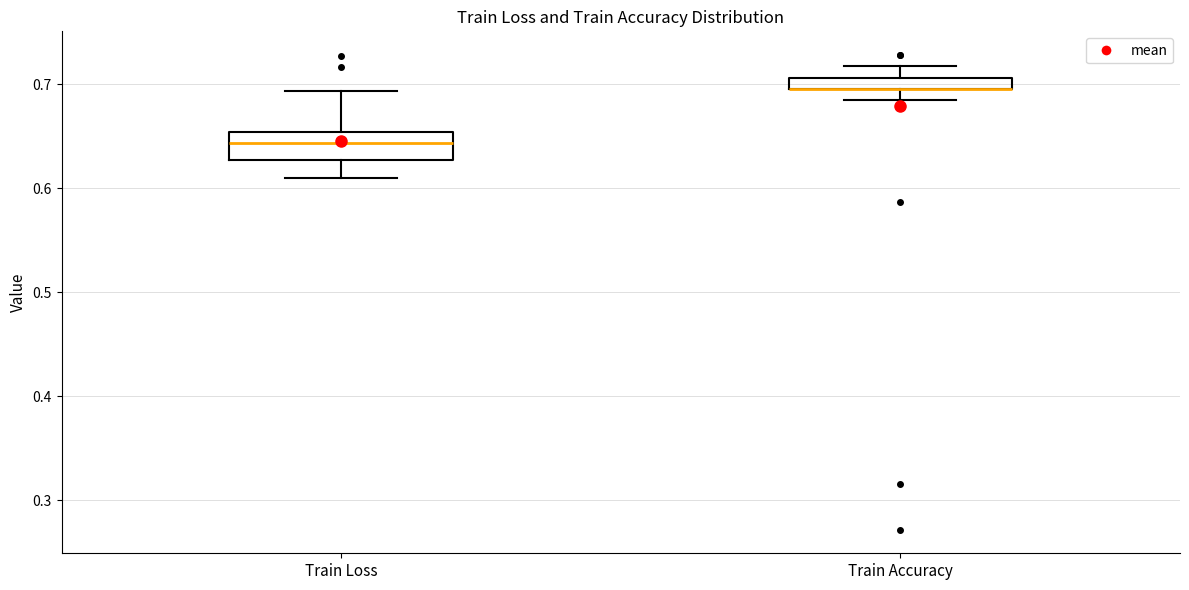

Comparing the boxes themselves (not the whiskers), which one is the tallest?

Train Loss